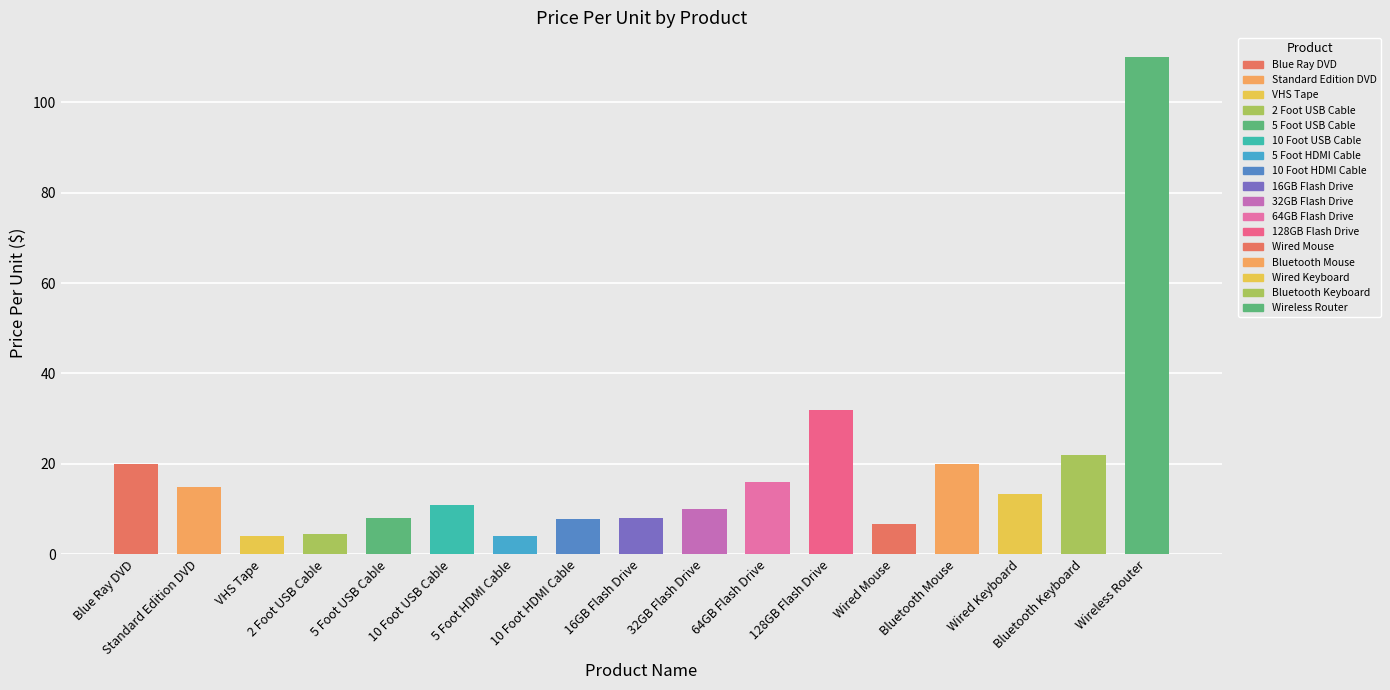

True or false: the data shows 19.3 at 10 Foot USB Cable.

False